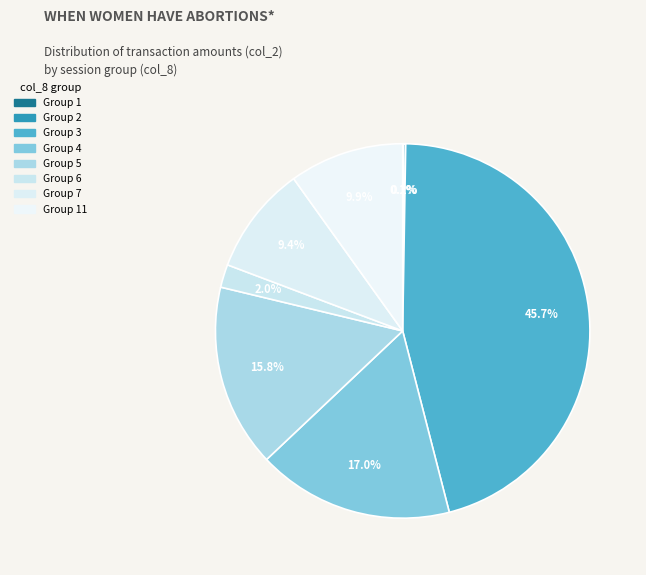

How many slices are in this pie chart?

8